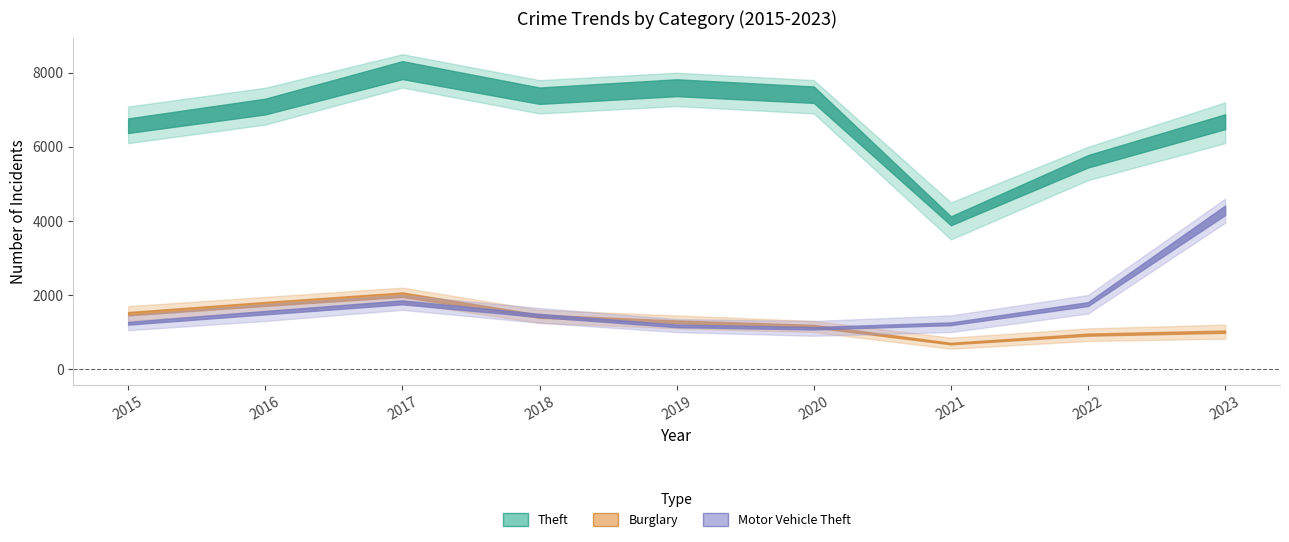

Reading left to right, list all the values displayed in this chart.

Theft: 6570	7087	8070	7380	7595	7407	4004	5610	6678
Burglary: 1496	1760	2009	1428	1275	1160	690	931	1011
Motor Vehicle Theft: 1238	1524	1802	1449	1168	1103	1224	1756	4287